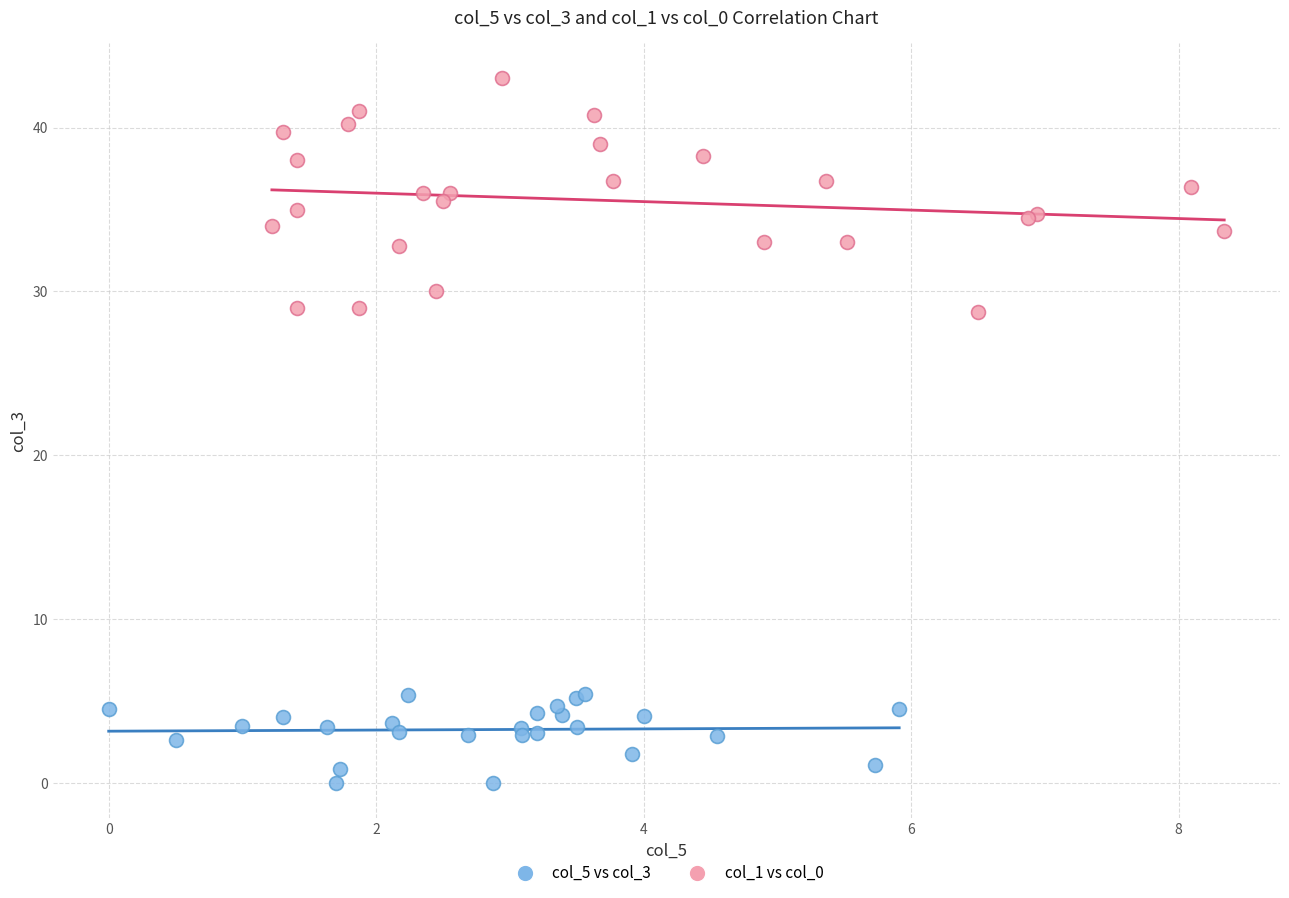

Which series contains the lowest Y value?

col_5 vs col_3